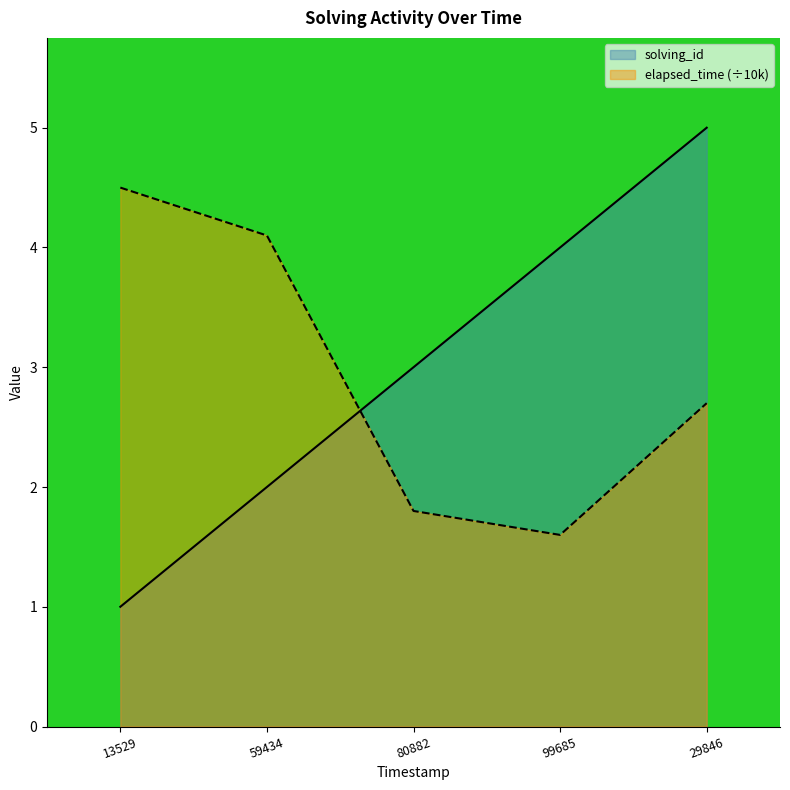

What is the difference between the maximum and second lowest values in the elapsed_time (÷10k) series?

2.7